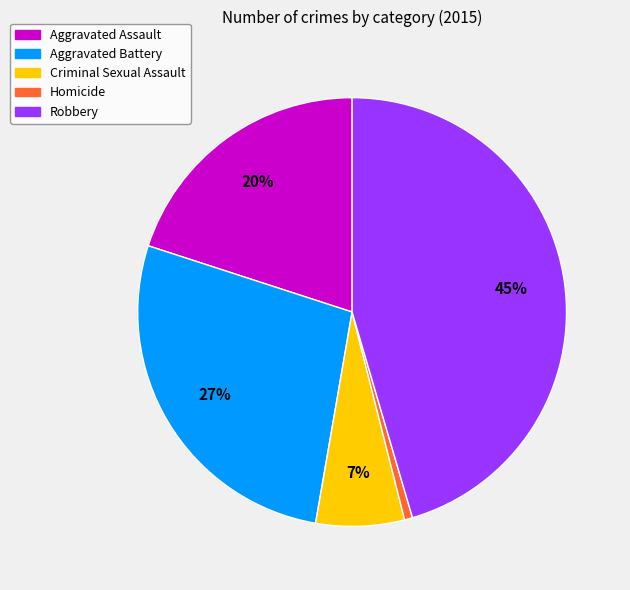

To the nearest percent, what is the combined percentage of Robbery and Aggravated Assault?

65%